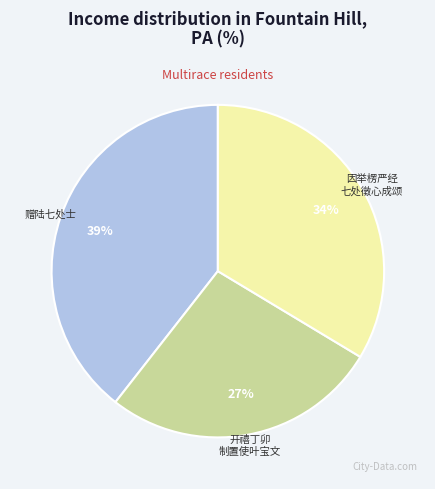

Is there any slice that represents more than half of the pie?

No